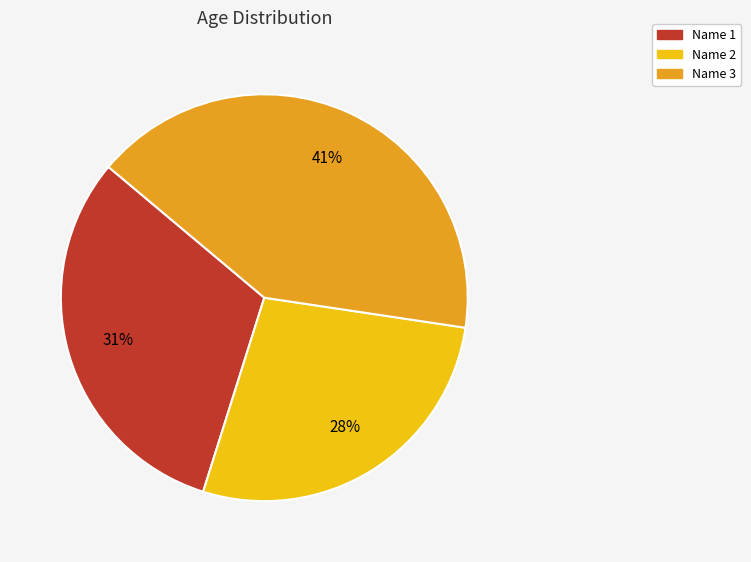

What is the smallest slice in the pie chart?

Name 2